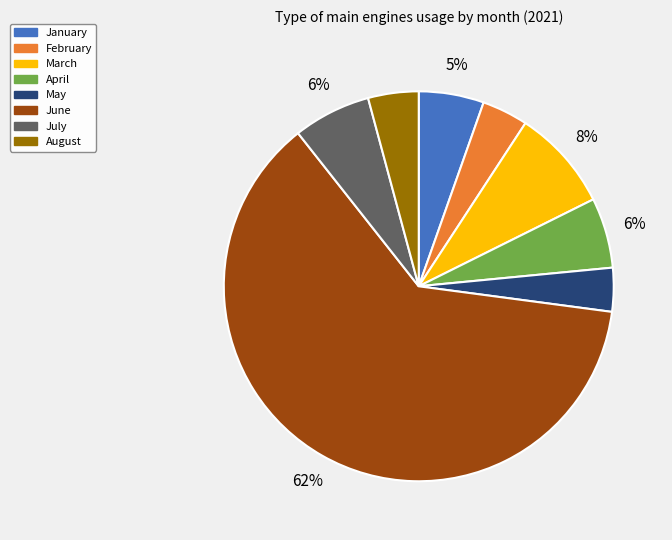

What is the largest slice in the pie chart?

June